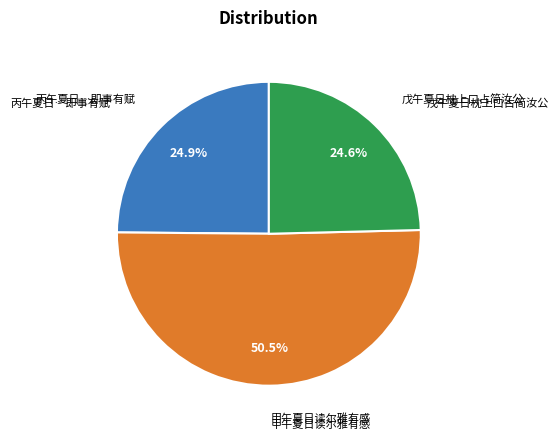

How many segments does this pie chart have?

3